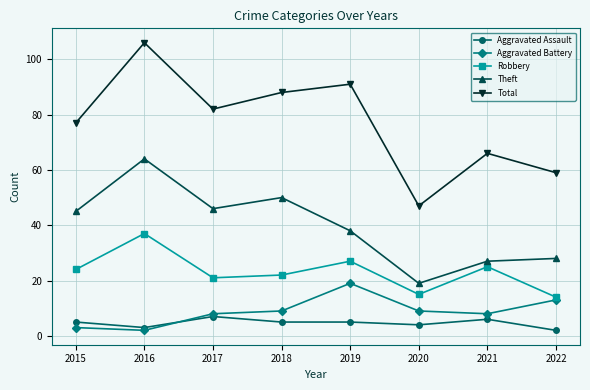

Is the value of Theft at 2015 greater than the value of Aggravated Battery at 2020?

Yes